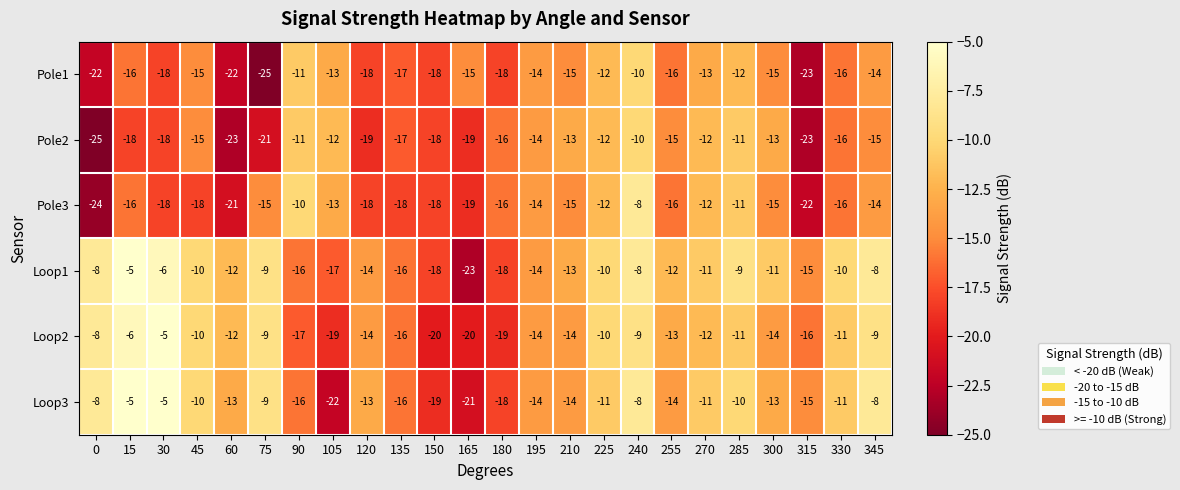

How many data points does each series have?

24